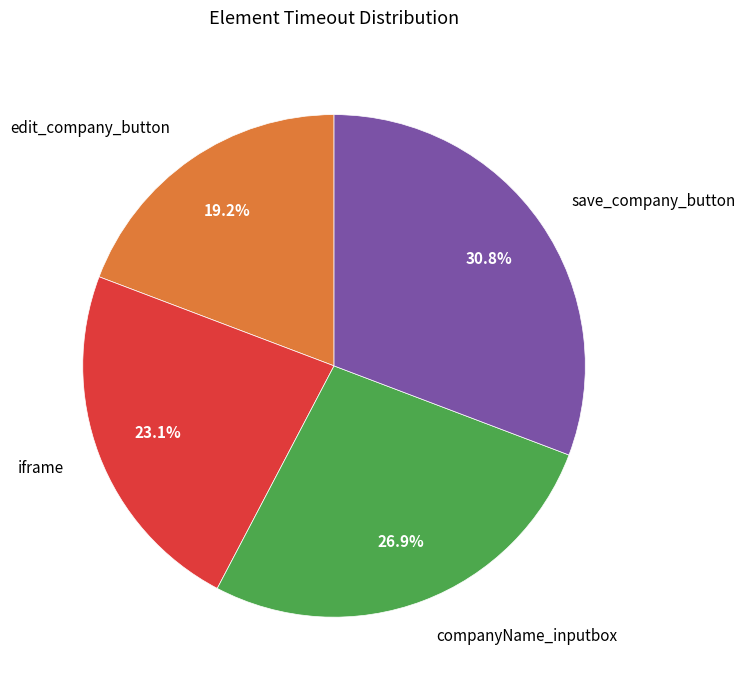

Between save_company_button and edit_company_button, which is larger?

save_company_button